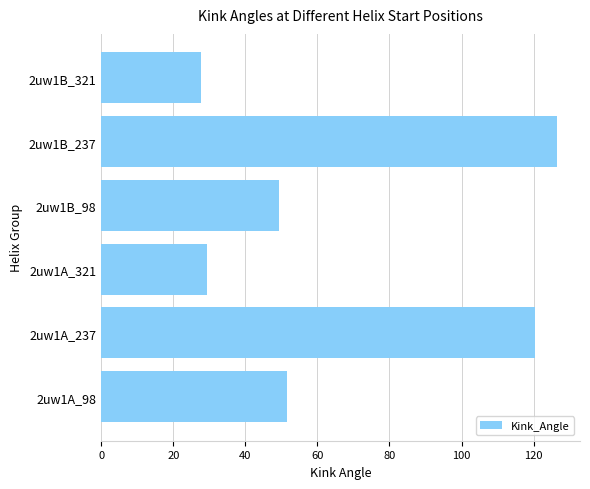

The chart shows a value of 27.8 at 2uw1B_321. True or false?

True